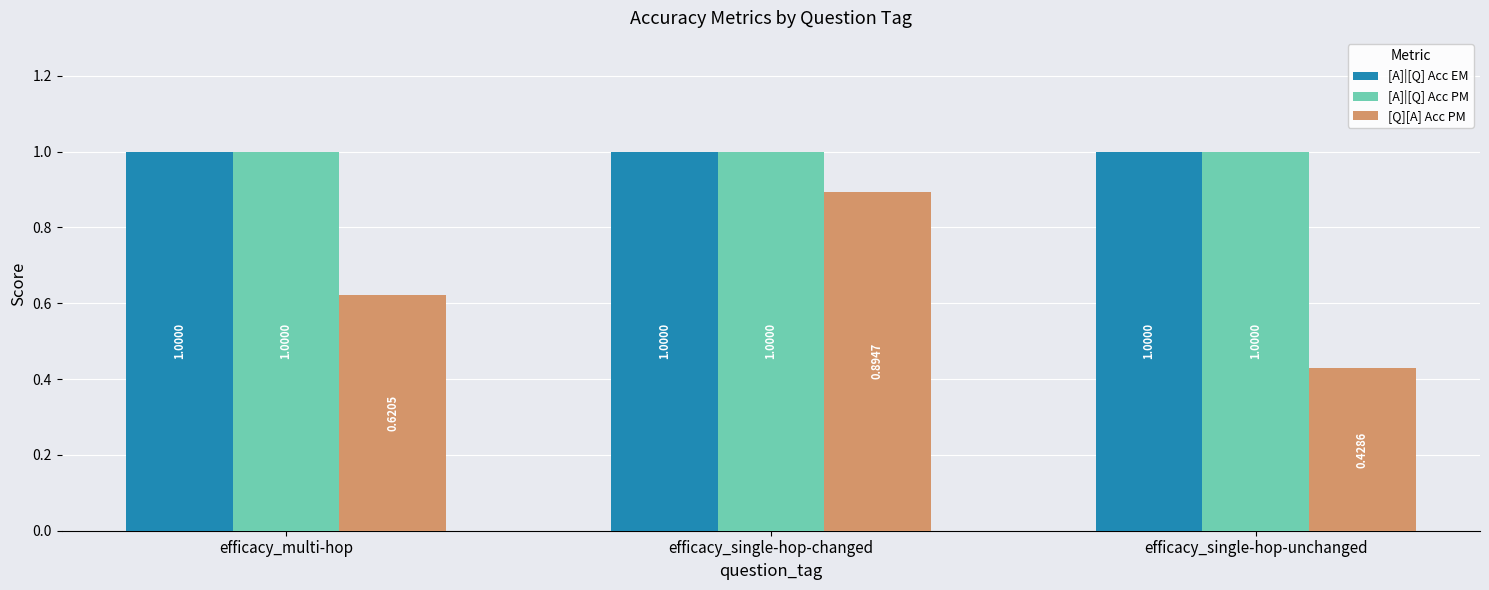

Which category has the lowest value in the [Q][A] Acc PM series?

efficacy_single-hop-unchanged